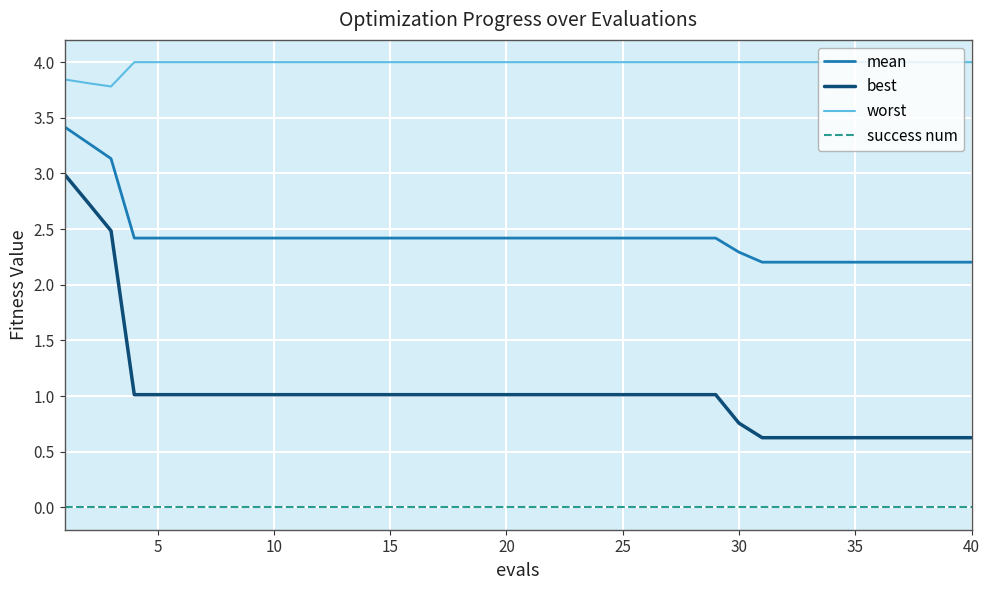

What is the average value of the mean series?

2.4